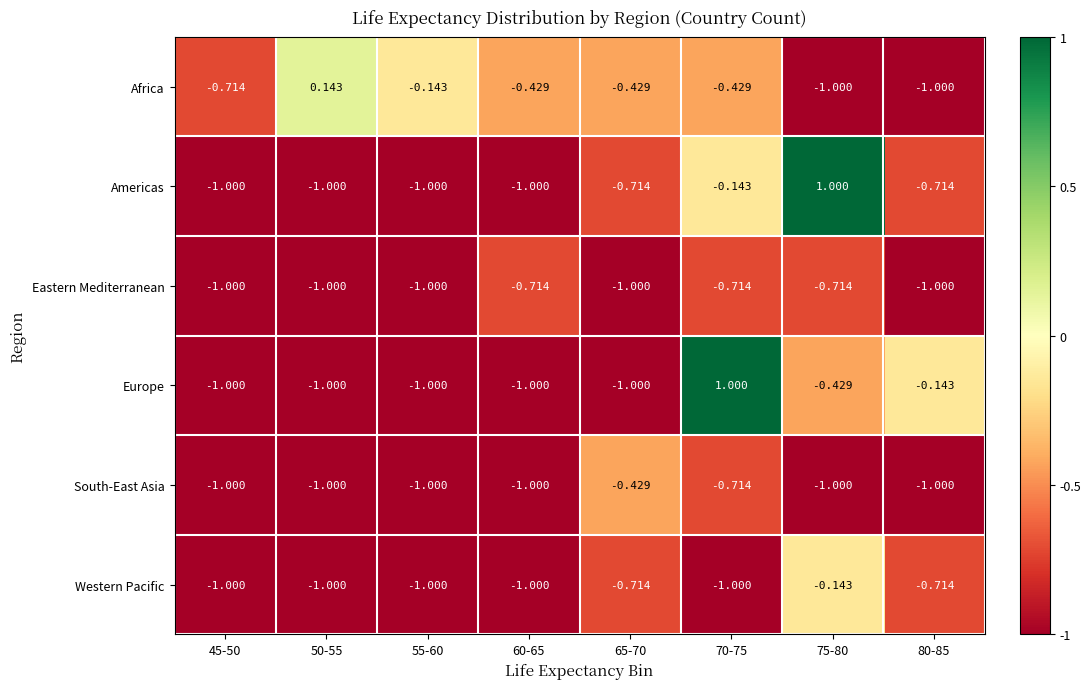

How many data points in Africa are above 0?

1